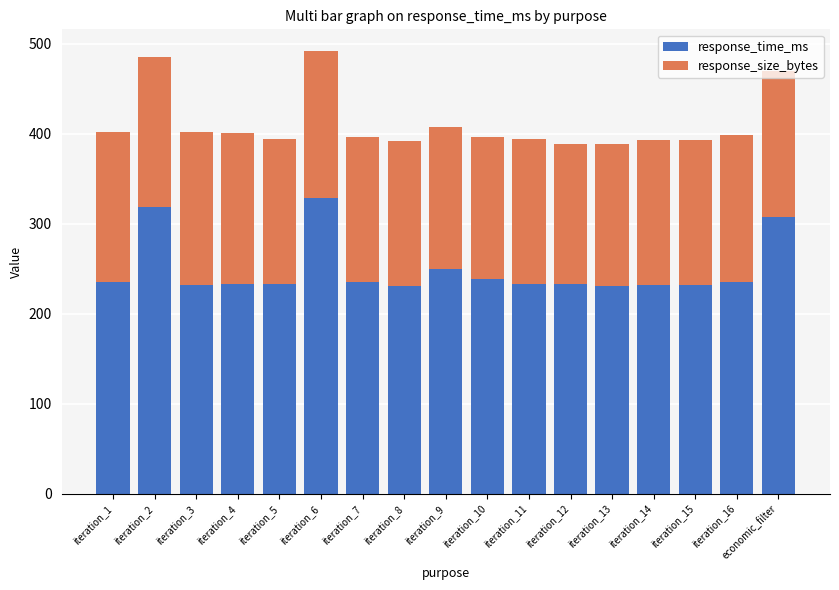

True or false: response_time_ms has a value of 231.7 at iteration_3.

True